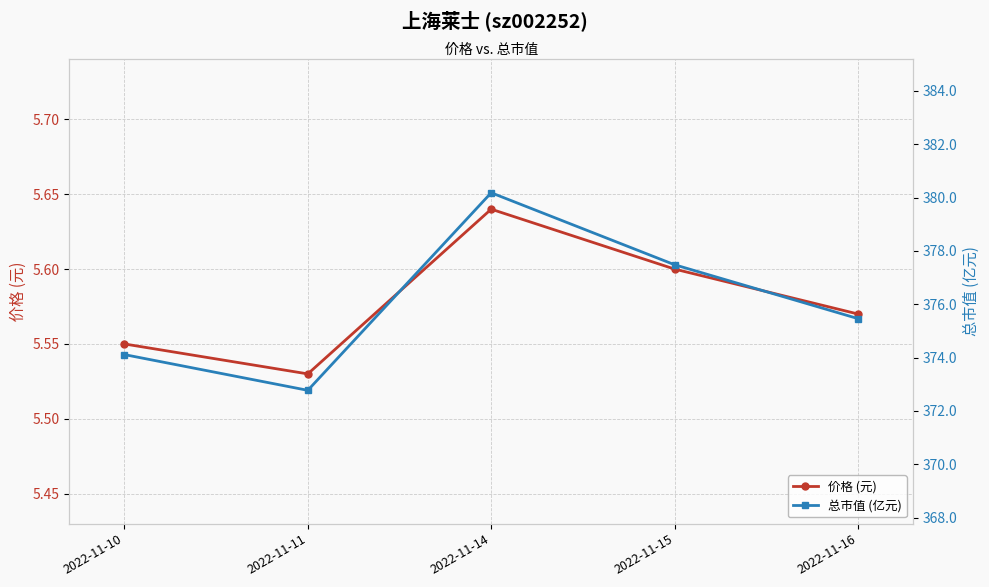

List the labels in order of 价格 (元) value, smallest first.

2022-11-11, 2022-11-10, 2022-11-16, 2022-11-15, 2022-11-14